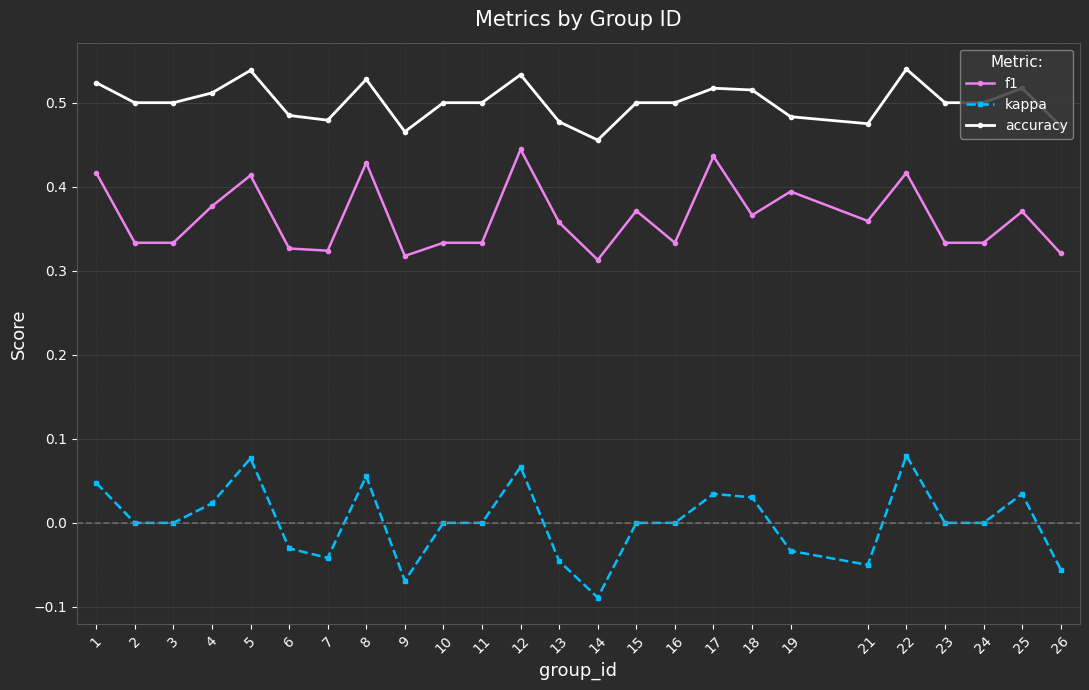

What are all the series names shown in the legend?

f1, kappa, accuracy